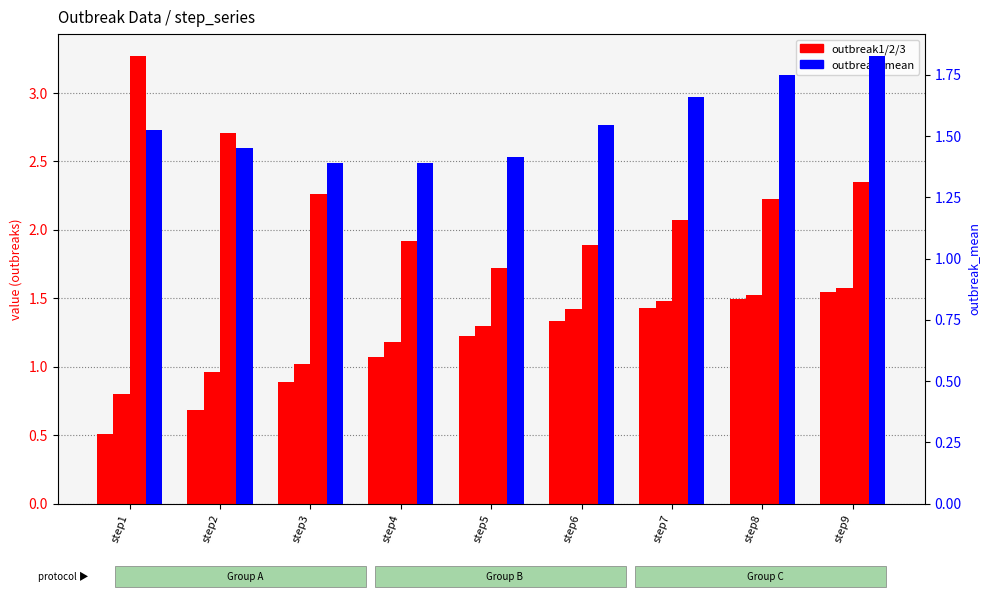

Where is outbreak2 nearest to the value 1?

step3